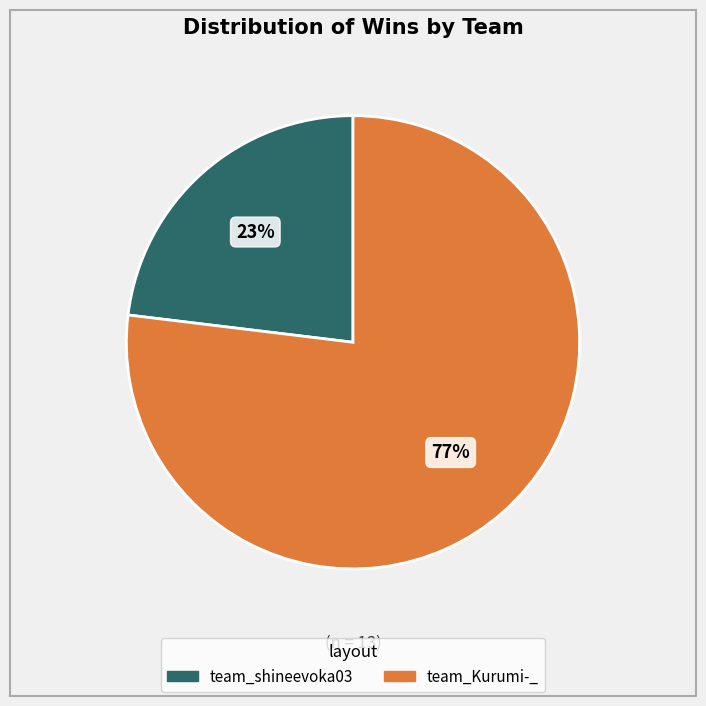

Rank the categories by value from lowest to highest.

team_shineevoka03, team_Kurumi-_